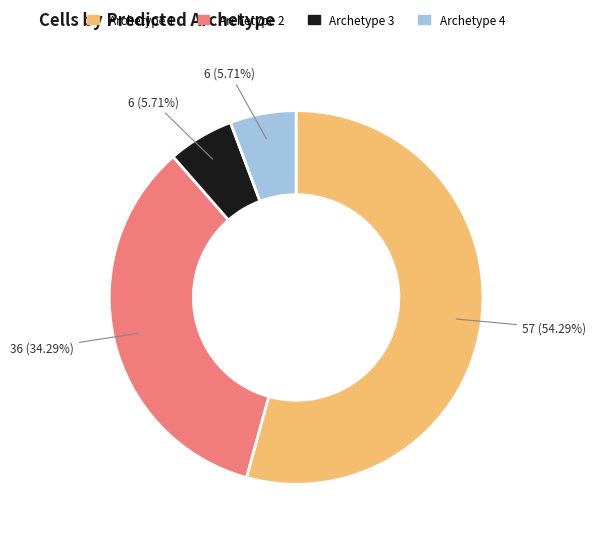

To the nearest percent, what percentage of the pie is Archetype 4?

6%